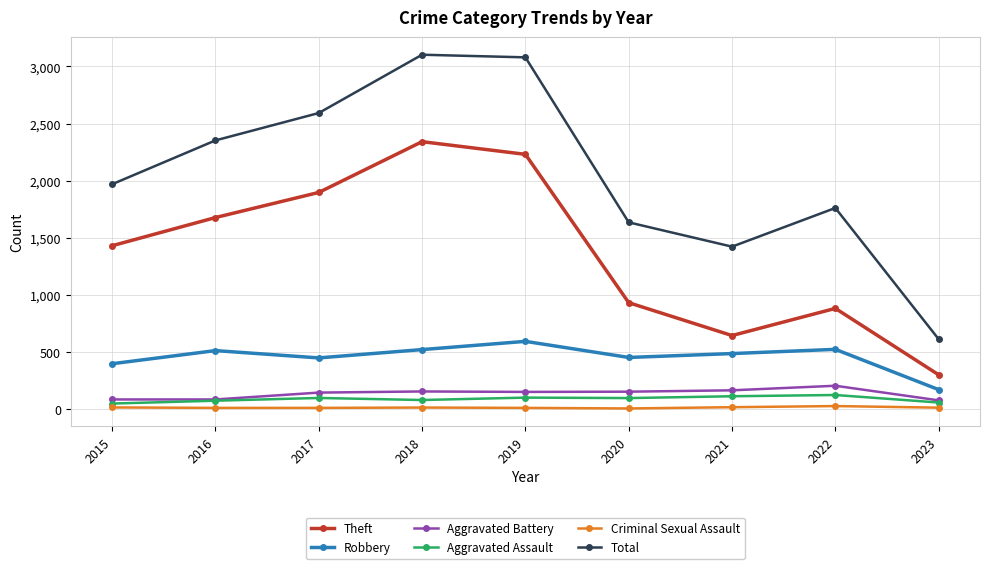

Is it true that Aggravated Battery equals 142 at 2017?

True